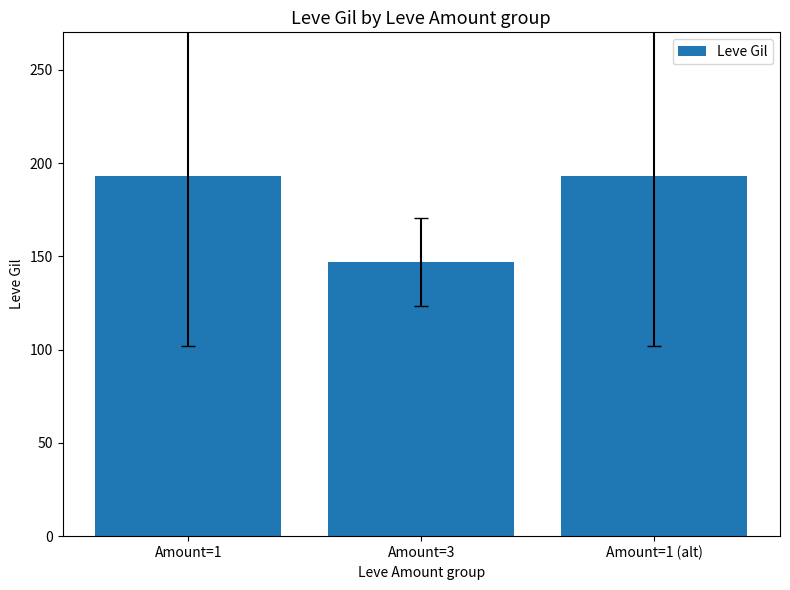

What is the sum of all values?

532.9